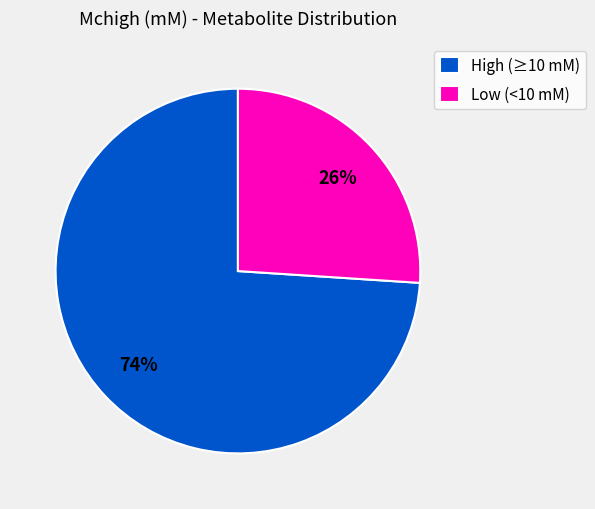

To the nearest percent, what is the difference between the largest and smallest slice percentages?

48%